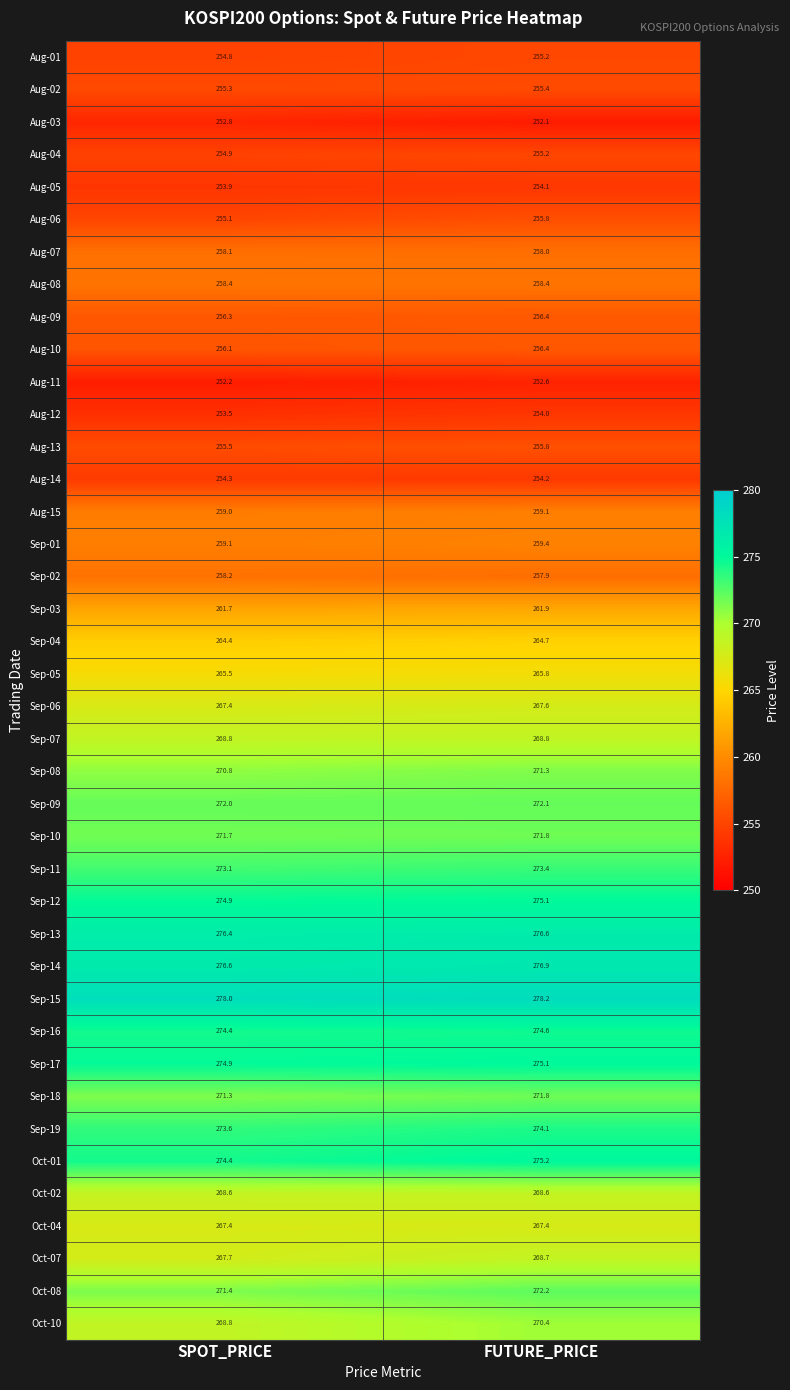

List the labels in order of Aug-02 value, smallest first.

SPOT_PRICE, FUTURE_PRICE